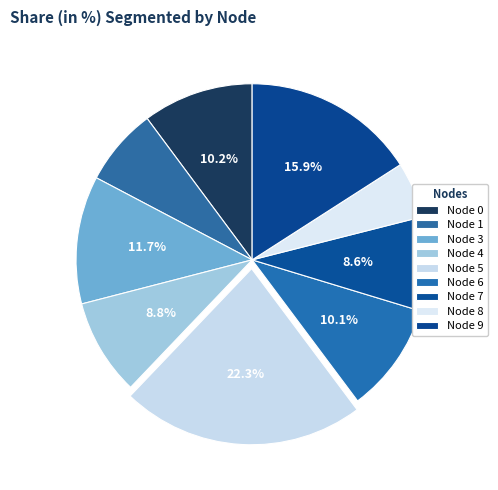

How many slices are in this pie chart?

9